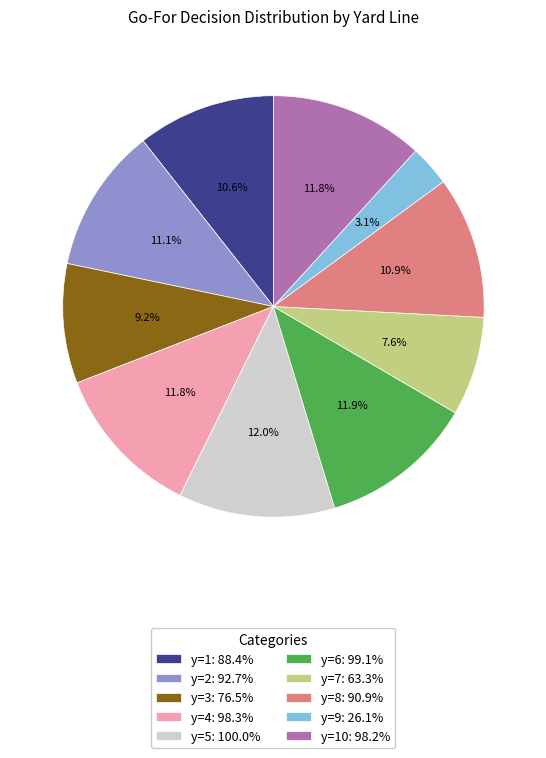

Approximately how many times larger is the value at y=9: 26.1% compared to y=5: 100.0%?

0.3